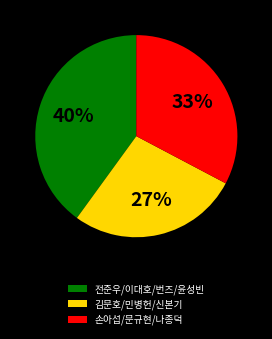

To the nearest percent, what is the average slice percentage?

33%